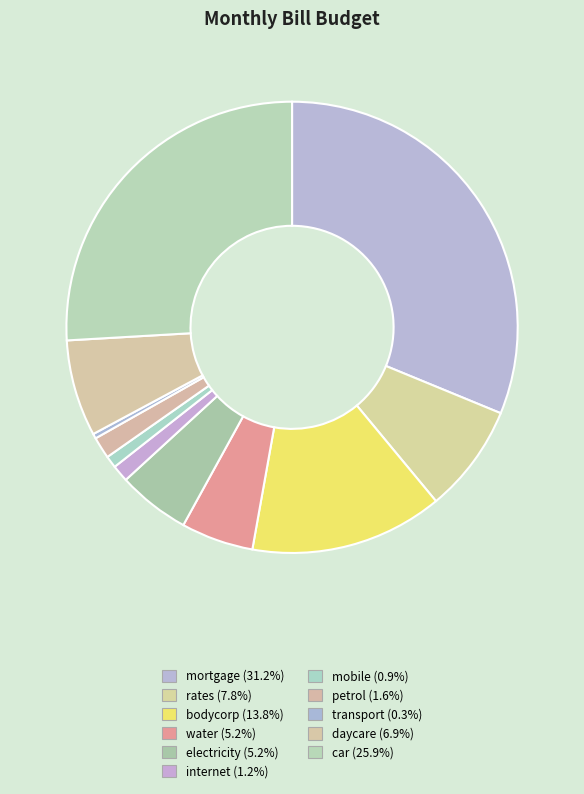

The bodycorp slice represents 14% of the pie. True or false?

True